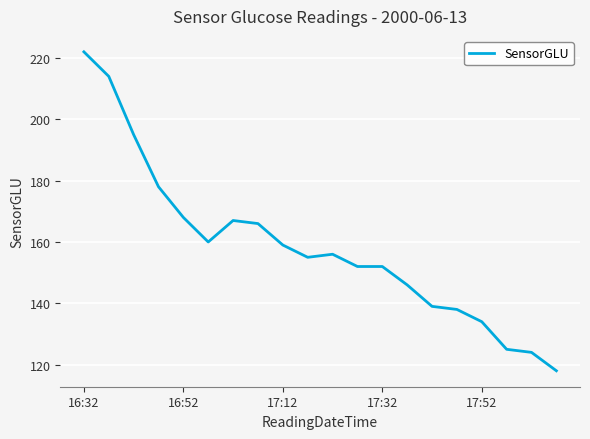

What is the maximum value shown in the chart?

222